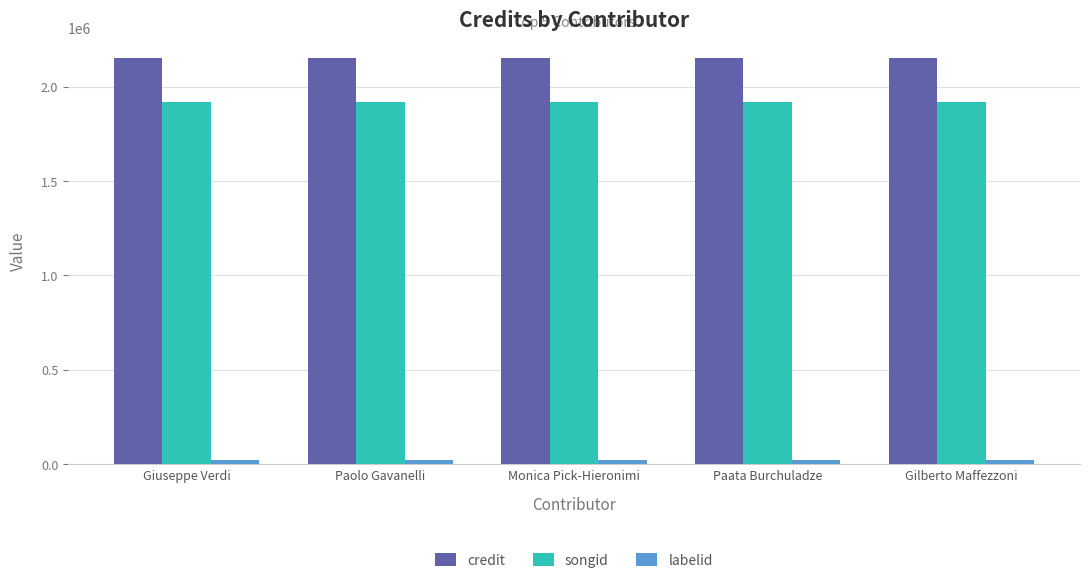

Which series has the largest total across all categories?

credit